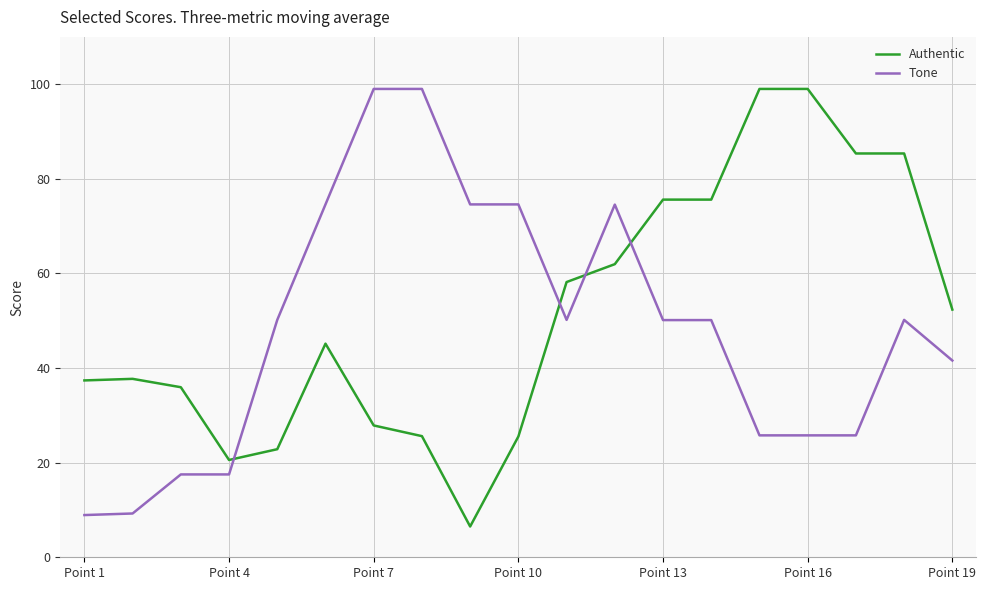

How many categories are shown in the chart?

19